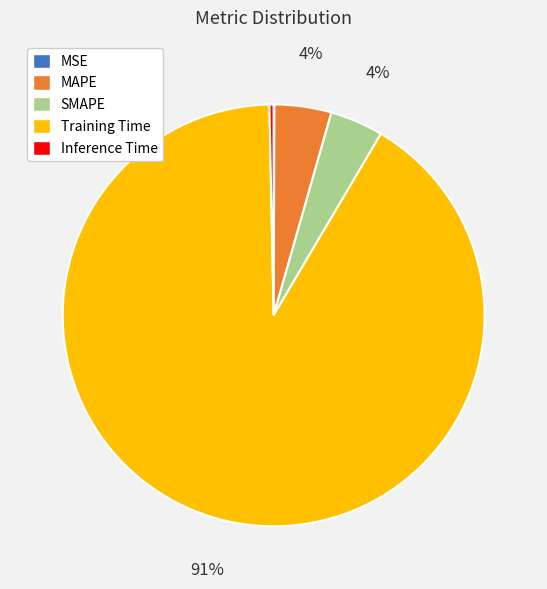

What is the largest slice in the pie chart?

Training Time